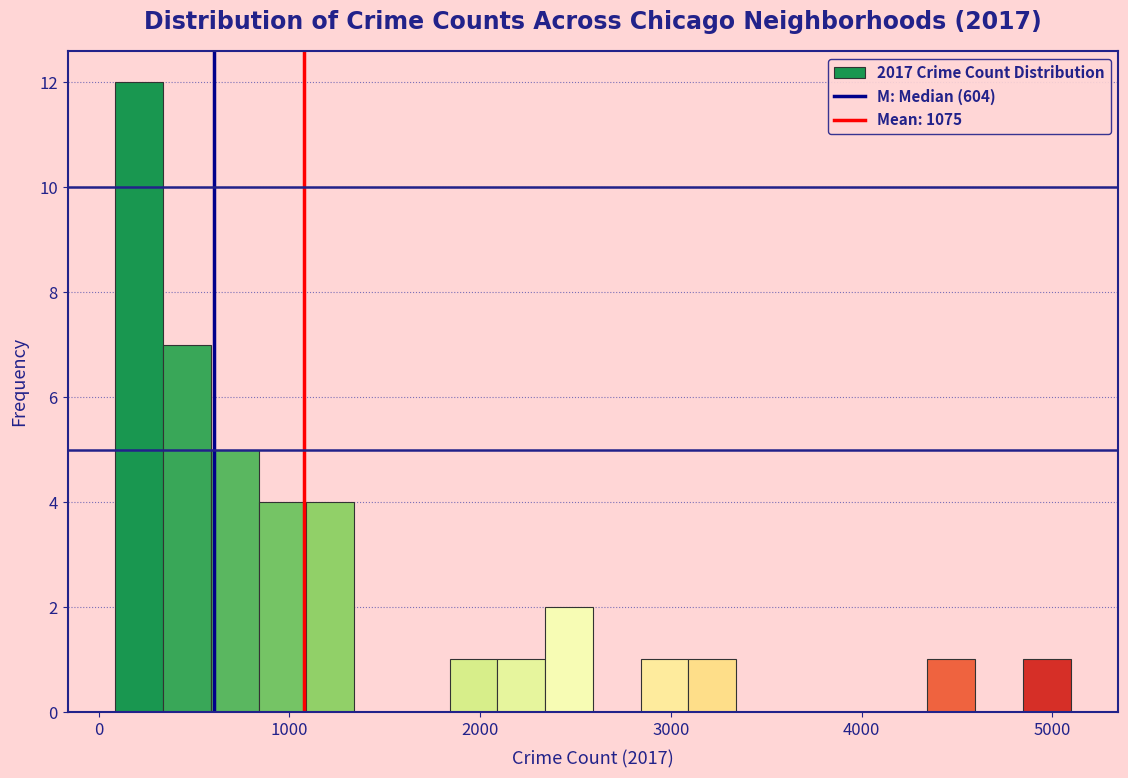

Read against the x-axis, roughly where is the centre of the tallest bar?

200